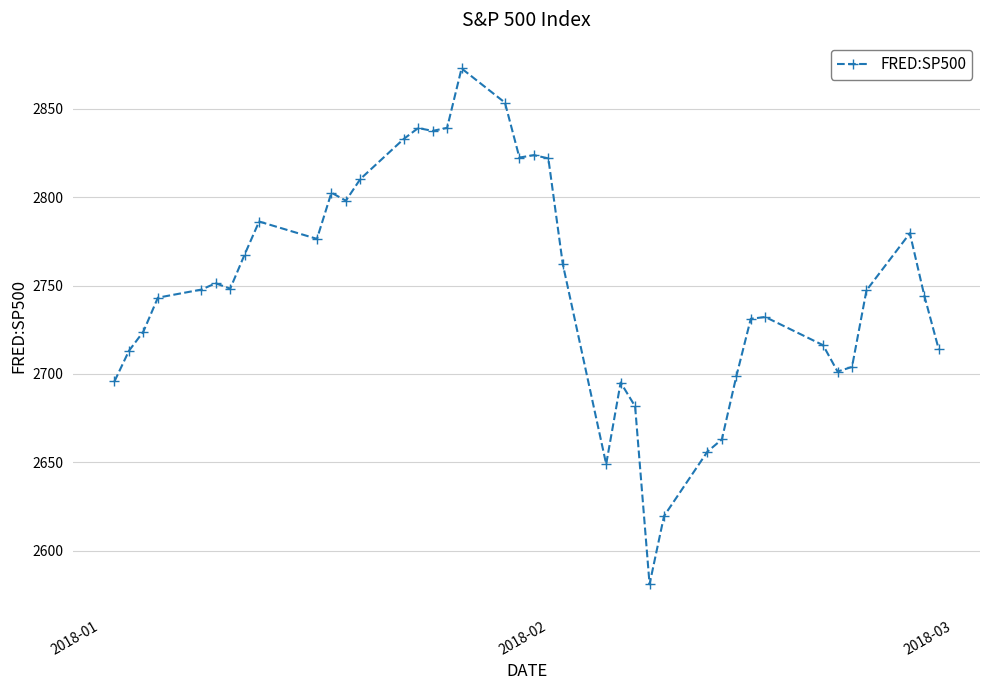

What is the value of the 35th point from the left?

2701.3